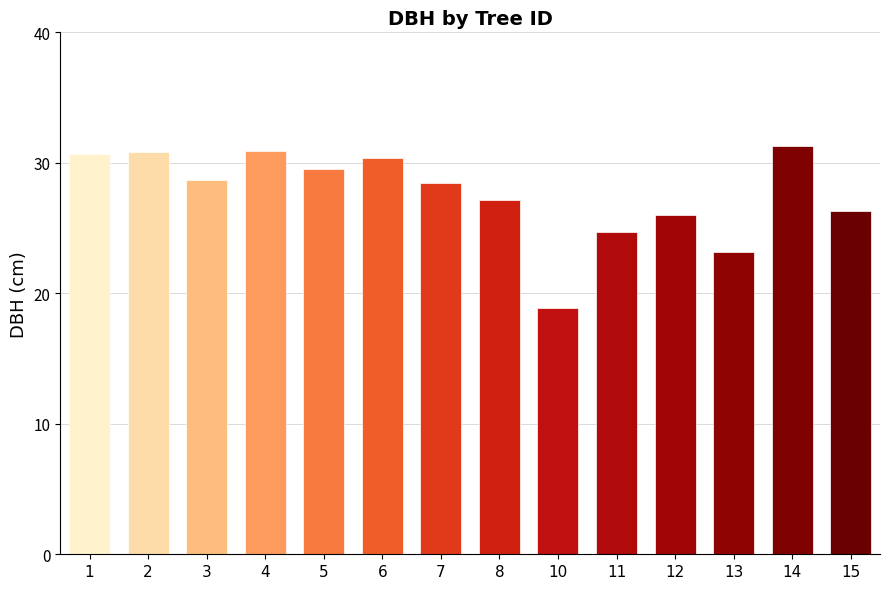

How many bars are there in total?

14